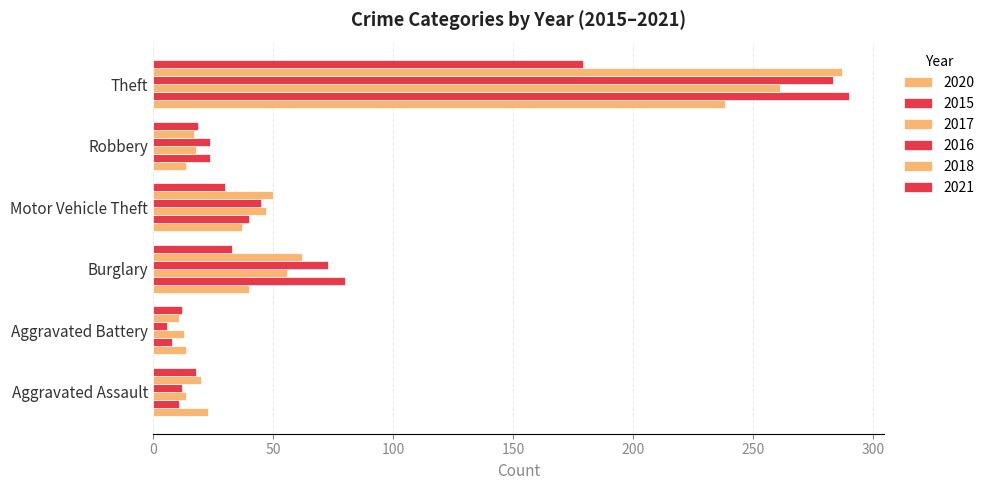

Count the number of categories in the chart.

6